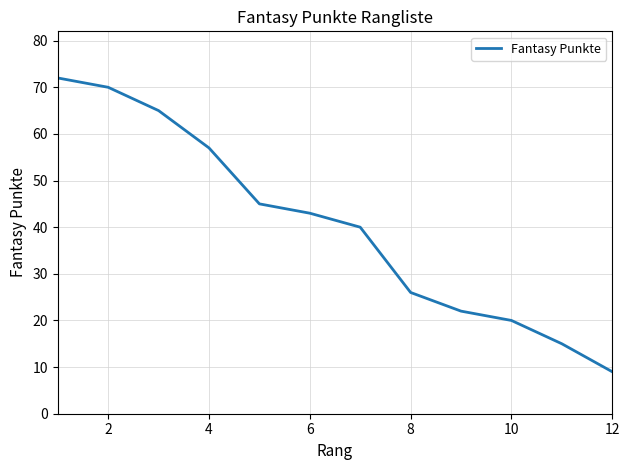

What is the maximum value shown in the chart?

72